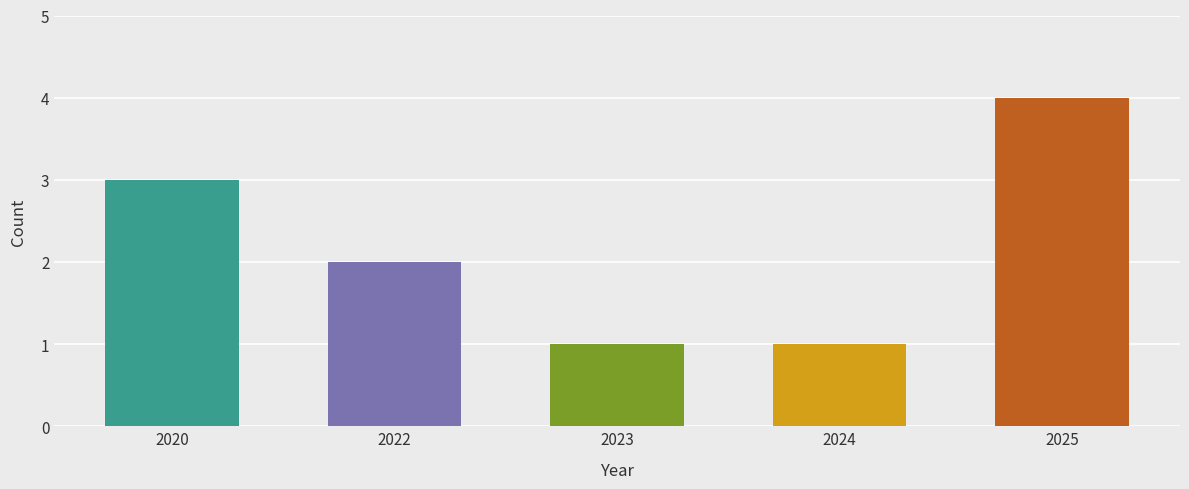

What is the average value?

2